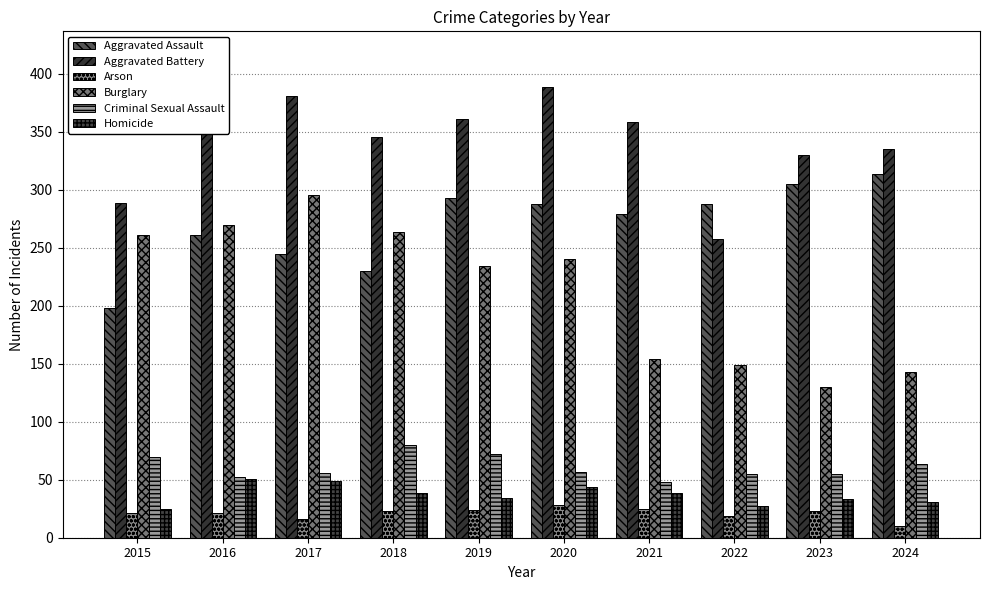

Are the bars grouped side by side (vs. stacked)?

Yes